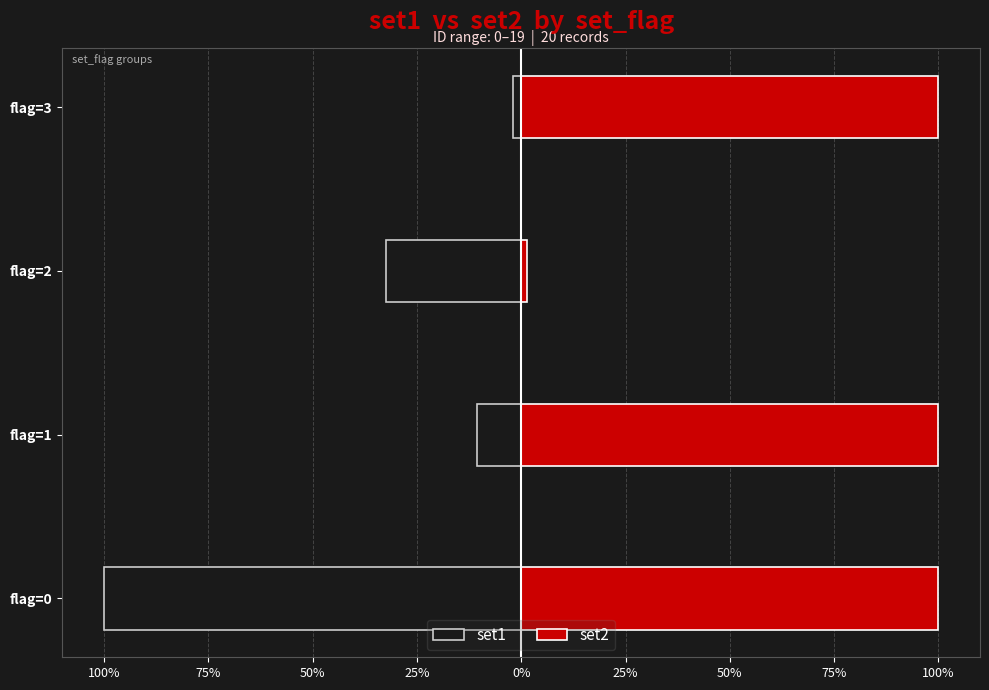

Is the value of set1 at flag=1 greater than the value of set2 at flag=0?

No